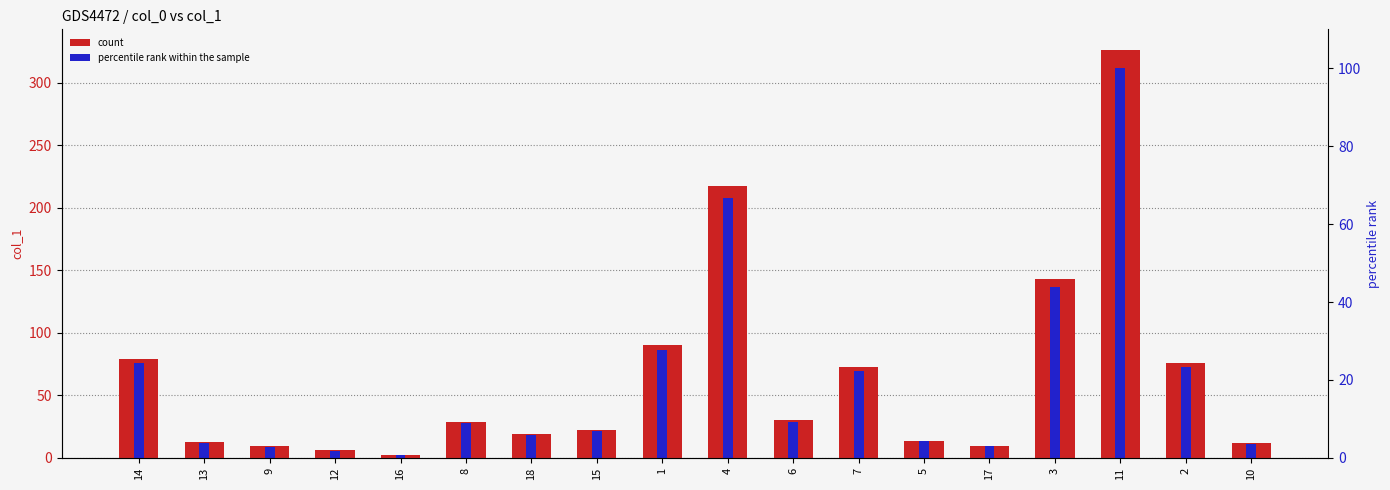

Reading left to right, what are all the values shown in this chart?

col_1: 79.4	12.7	9.2	6.0	2.4	29.0	19.5	22.3	90.3	217.8	30.3	72.6	13.9	9.9	142.8	326.4	76.2	11.7
percentile rank within the sample: 24.3	3.9	2.8	1.8	0.7	8.9	6.0	6.8	27.7	66.7	9.3	22.2	4.3	3.0	43.8	100.0	23.3	3.6